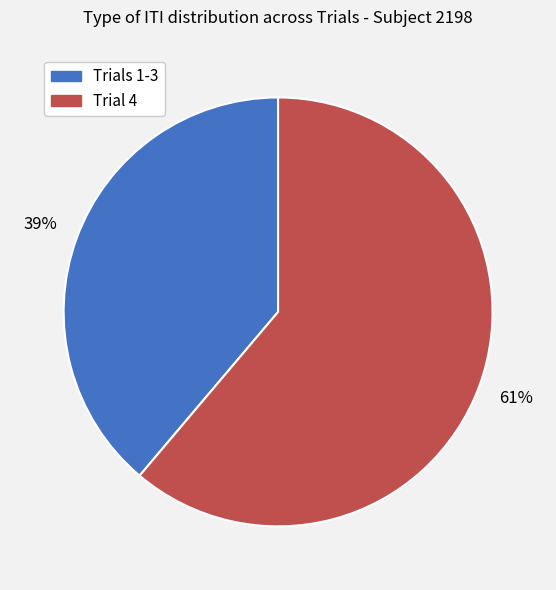

Is there a majority slice in this chart?

Yes